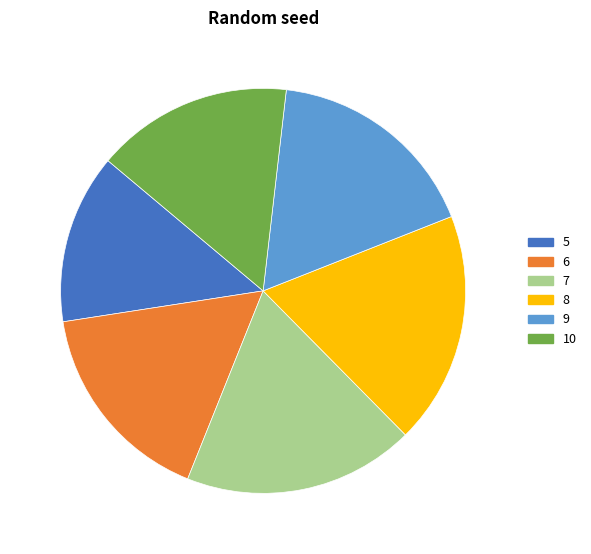

Does 10 represent more than half of the total?

No